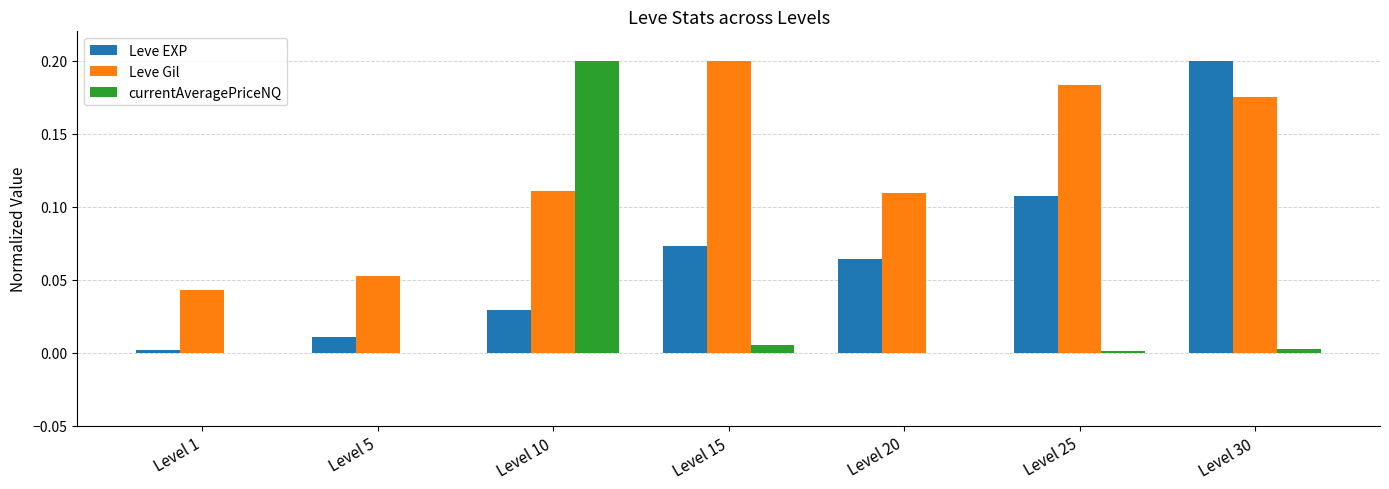

Which series changed the most between Level 1 and Level 15?

Leve Gil